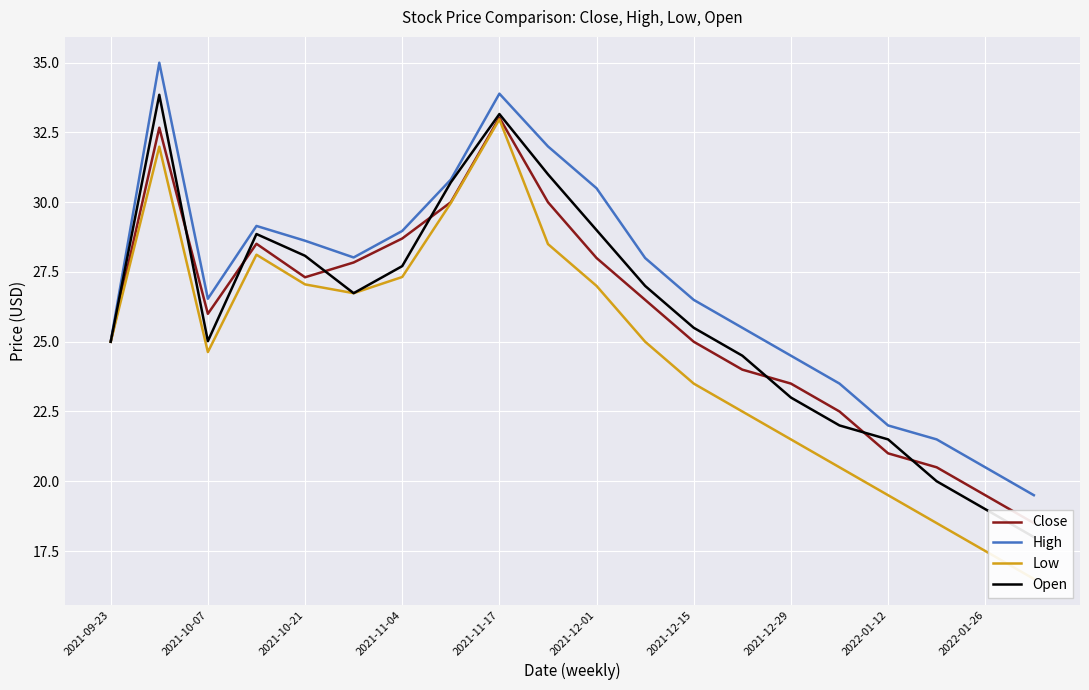

What is the lowest value of the High series?

19.5